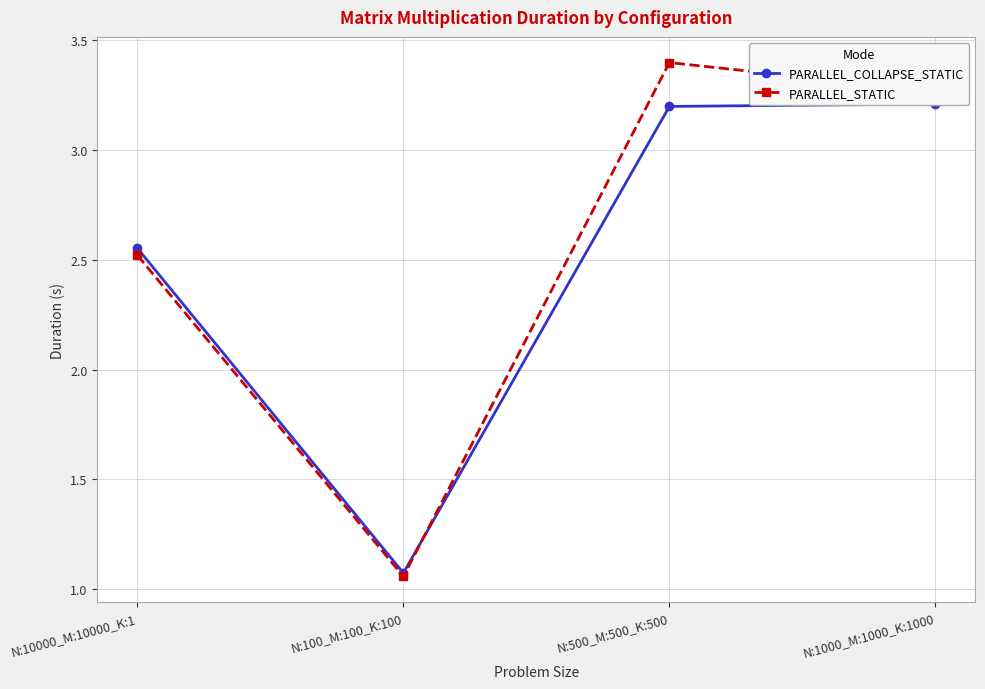

Which series changed the most between N:10000_M:10000_K:1 and N:100_M:100_K:100?

PARALLEL_COLLAPSE_STATIC